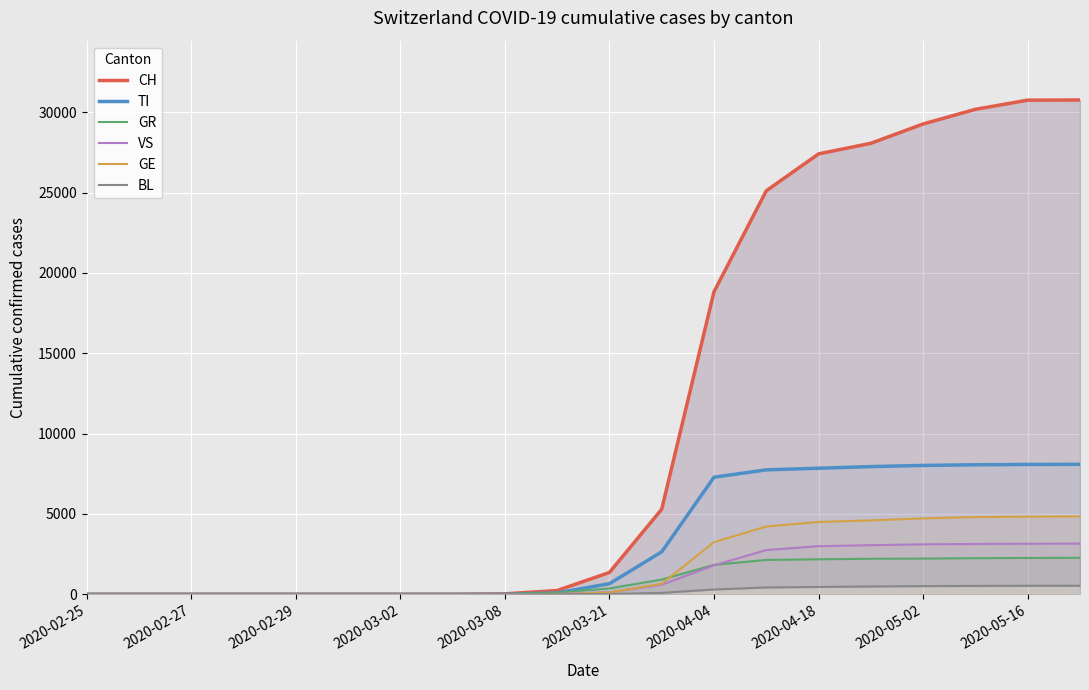

What is the maximum value for GE?

4847